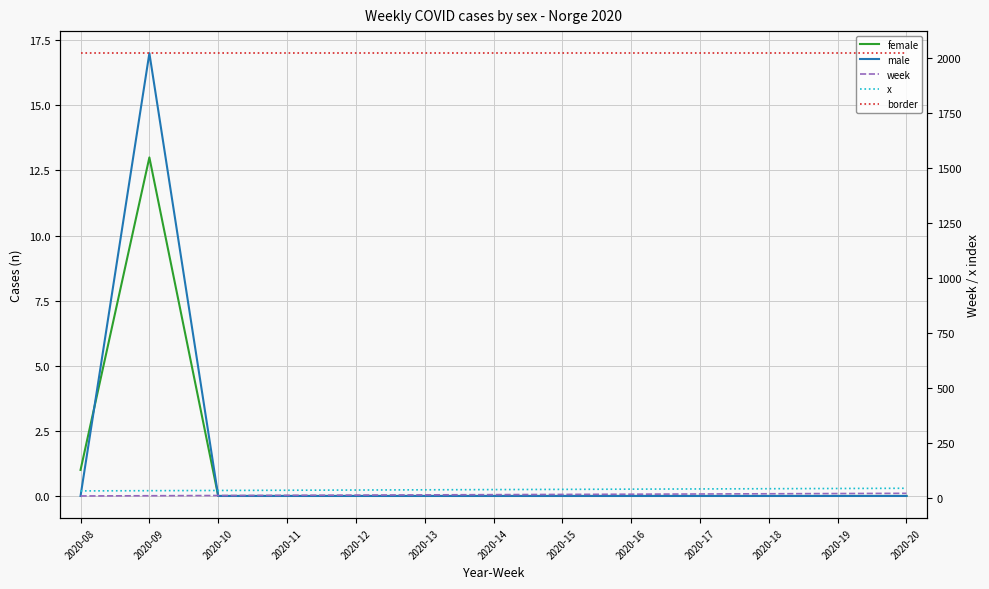

What is the difference between the maximum and minimum values in the x series?

12